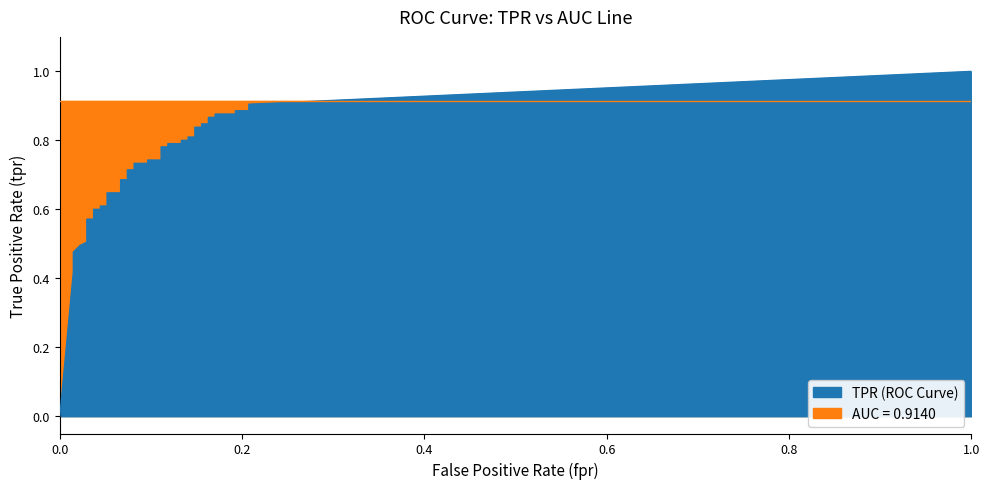

True or false: fpr has more than 1 points higher than both neighbors.

False